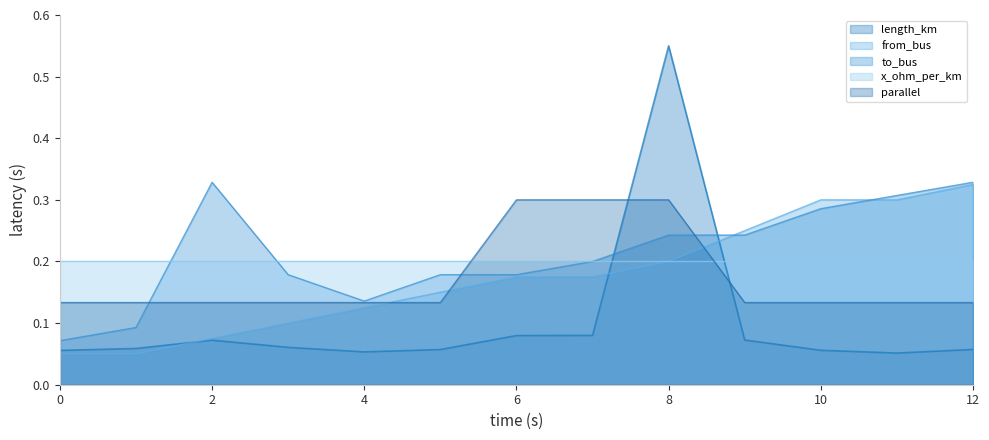

The from_bus series shows 0.0 at 3. True or false?

False